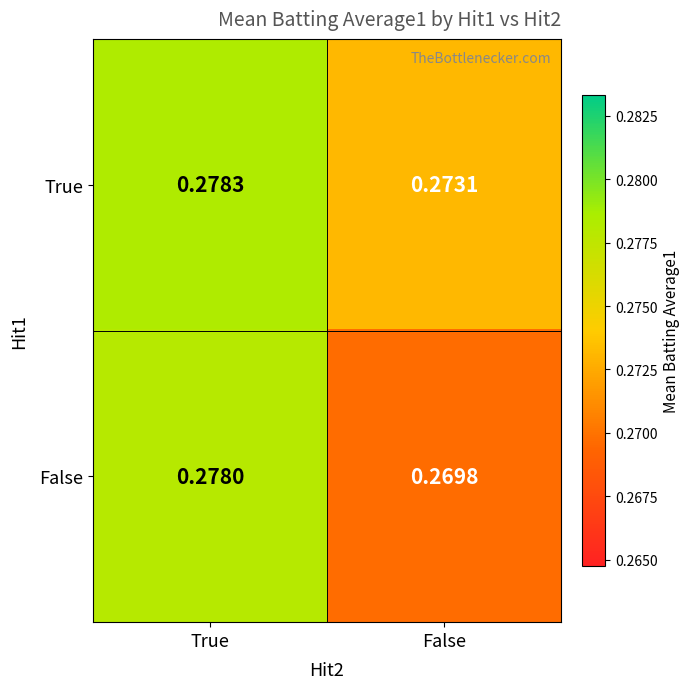

How many series are shown in this chart?

2